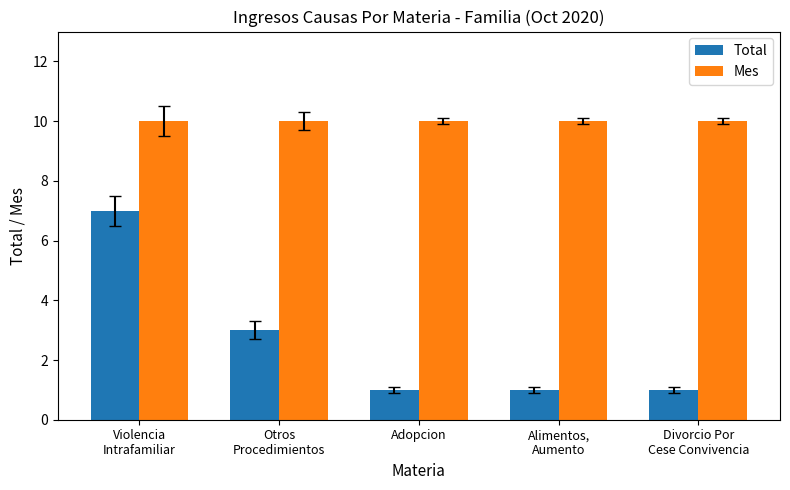

List the series in order of their peak value, highest first.

Mes, Total